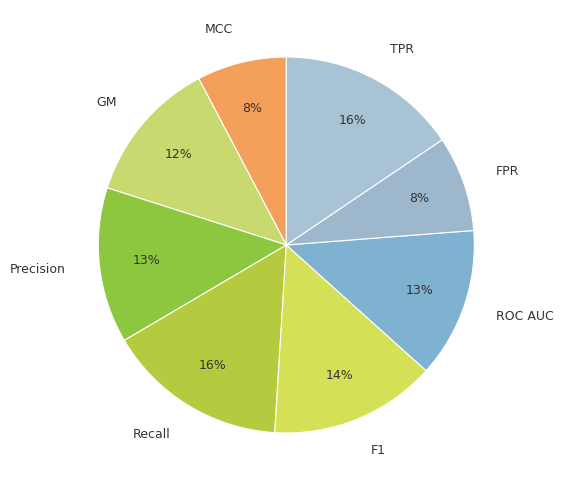

Which has a higher value, FPR or GM?

GM